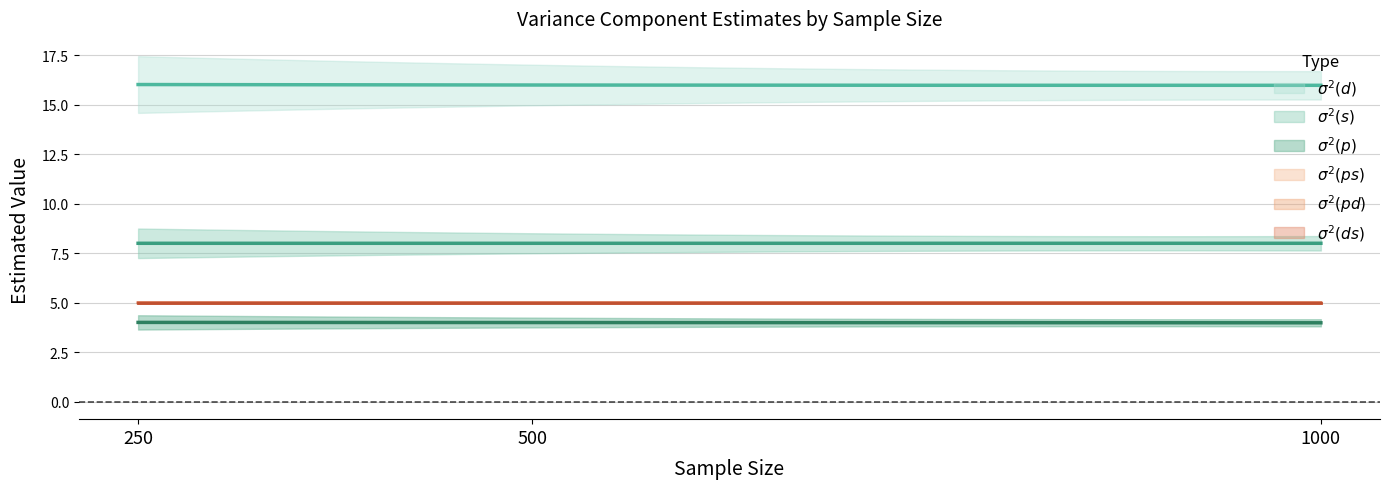

Which series has the widest spread of values?

sigma2_d